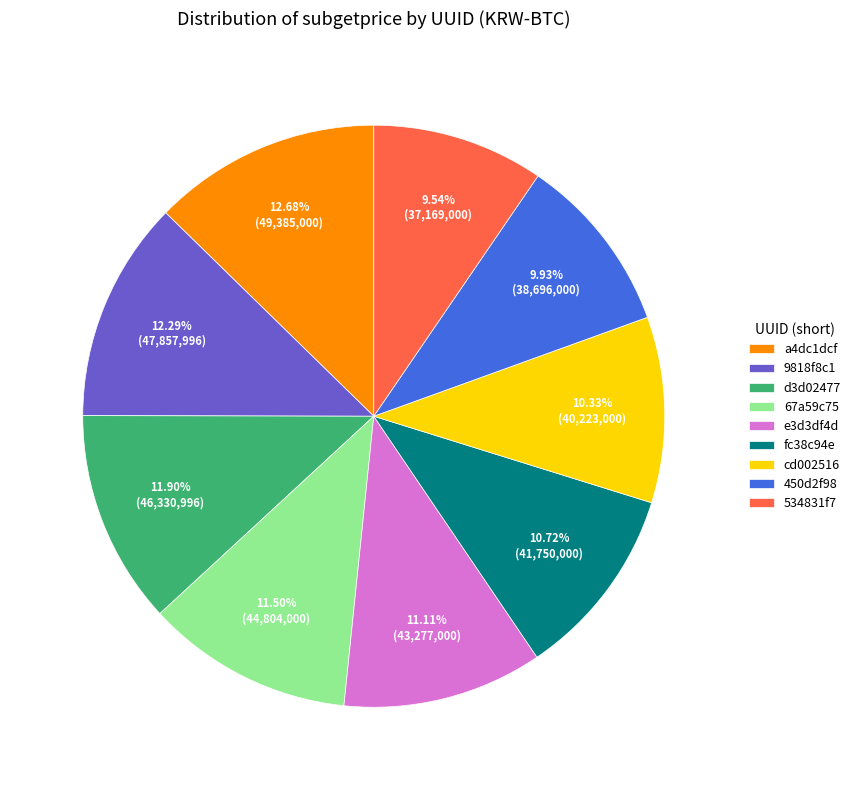

What percentage do a4dc1dcf and 450d2f98 together represent?

22.6%